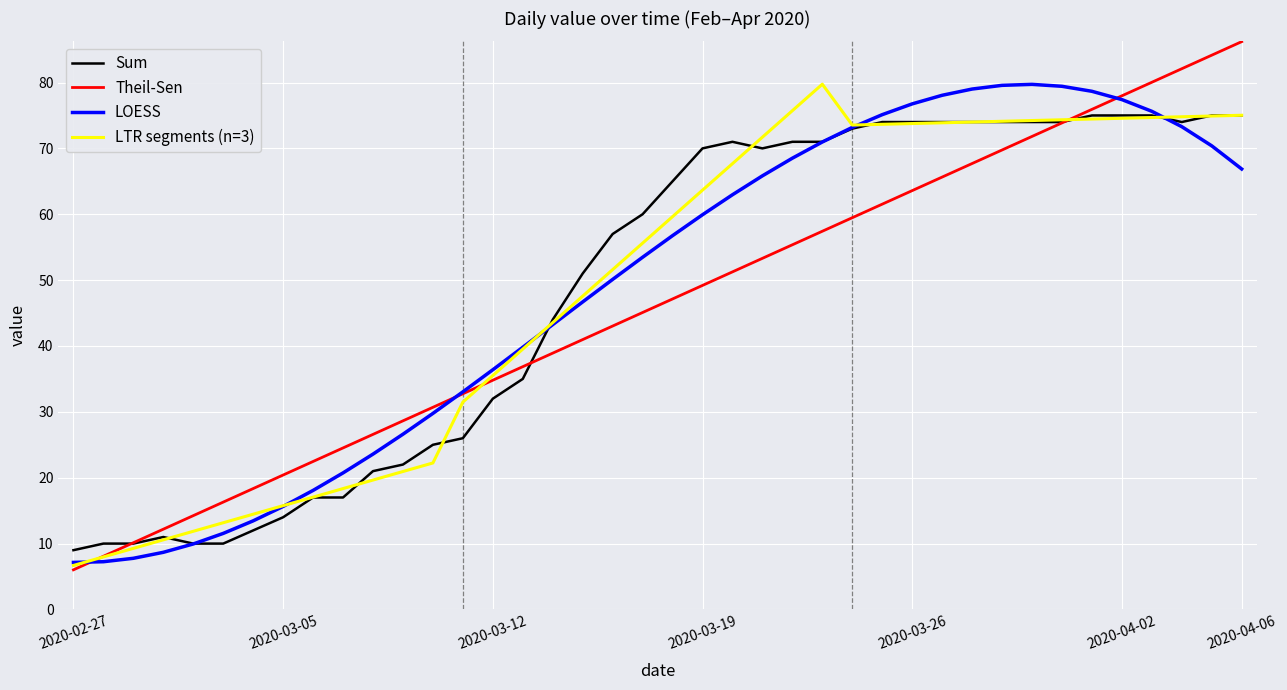

What is the greatest value displayed?

86.2